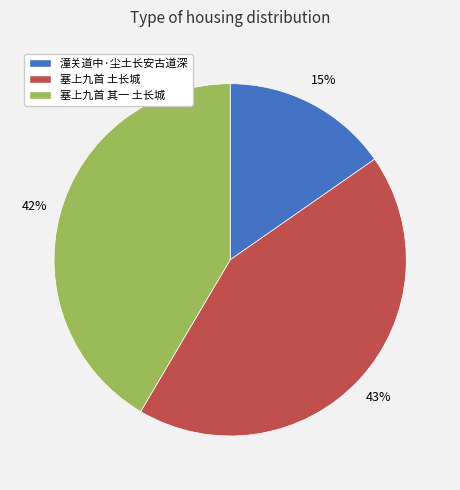

Does 塞上九首 其一 土长城 represent more than half of the total?

No